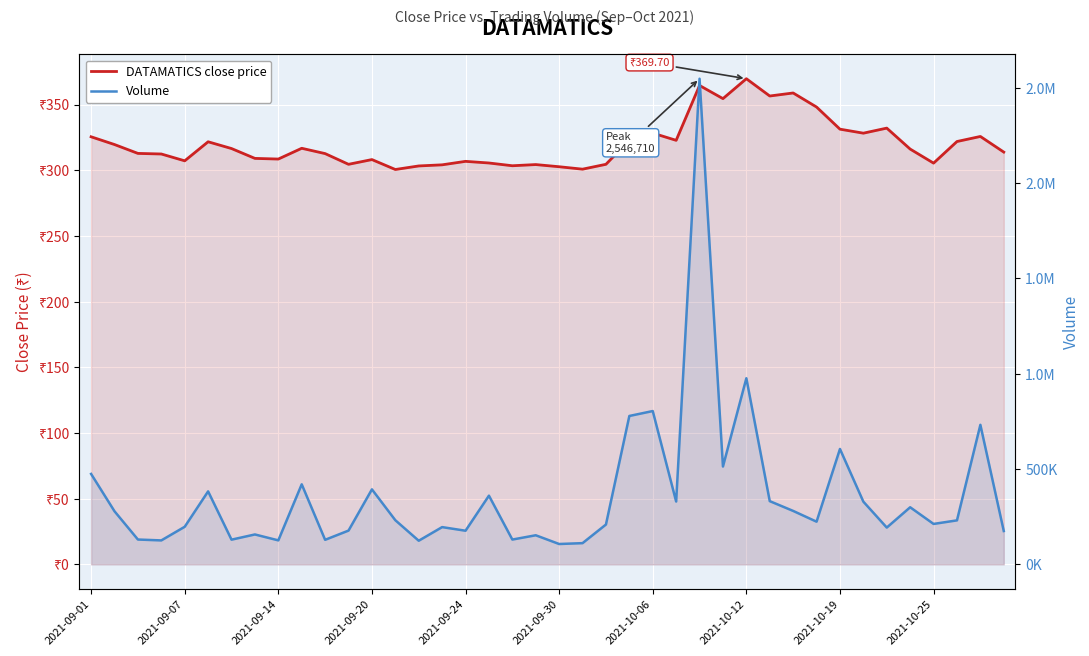

Is it true that DATAMATICS close price equals 331.3 at 2021-10-19?

True